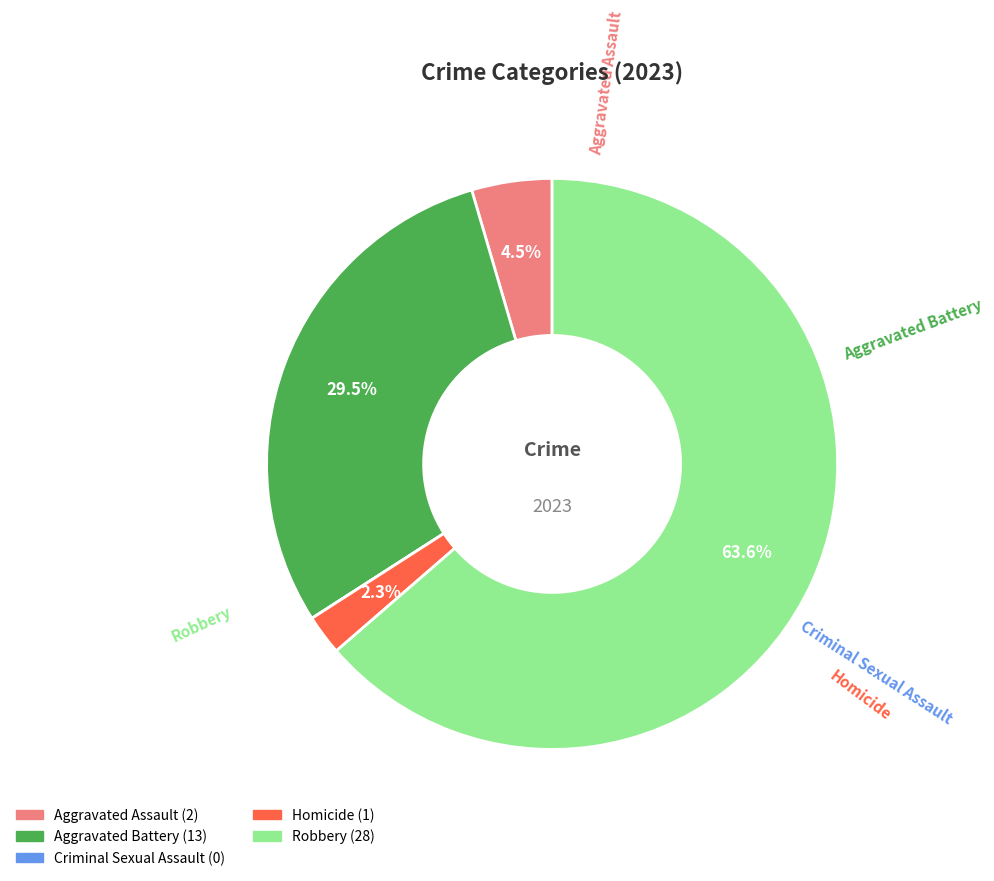

Is it true that Homicide is 17% of the pie?

False